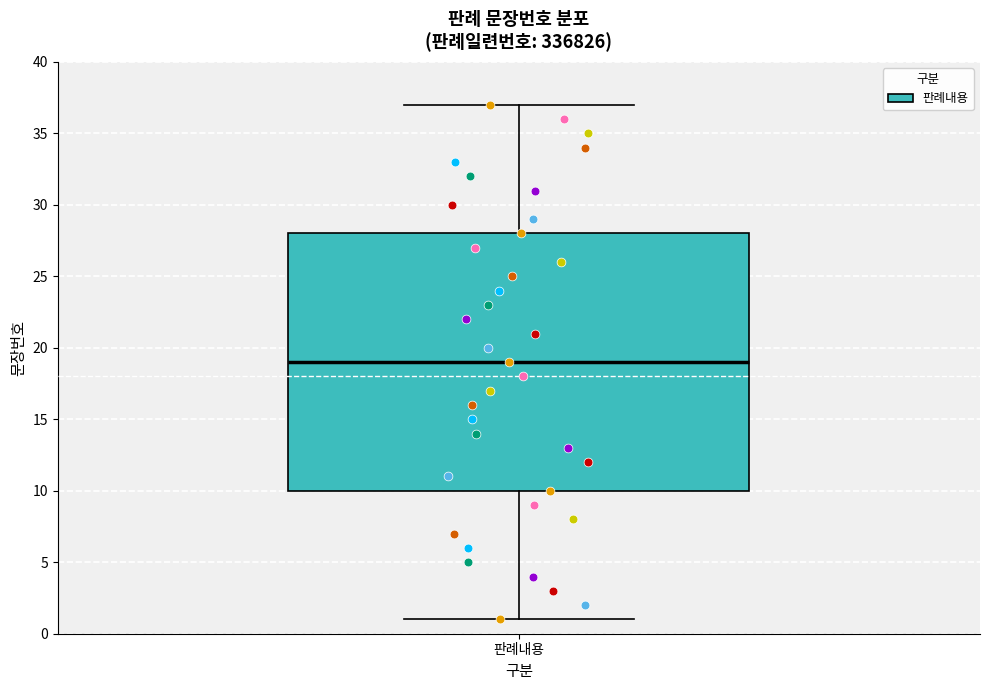

Where is the upper edge of the box for 판례내용 on the y-axis? The values are not printed on the chart, so give them approximately, as read against the axis.

28